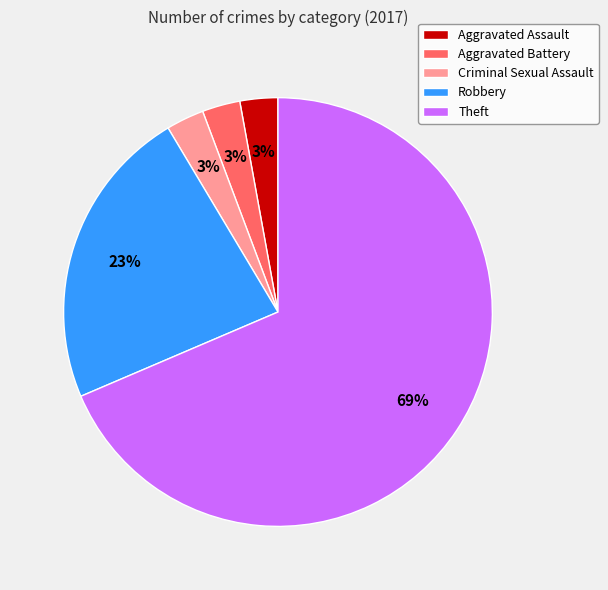

To the nearest percent, what percentage of the pie is Robbery?

23%